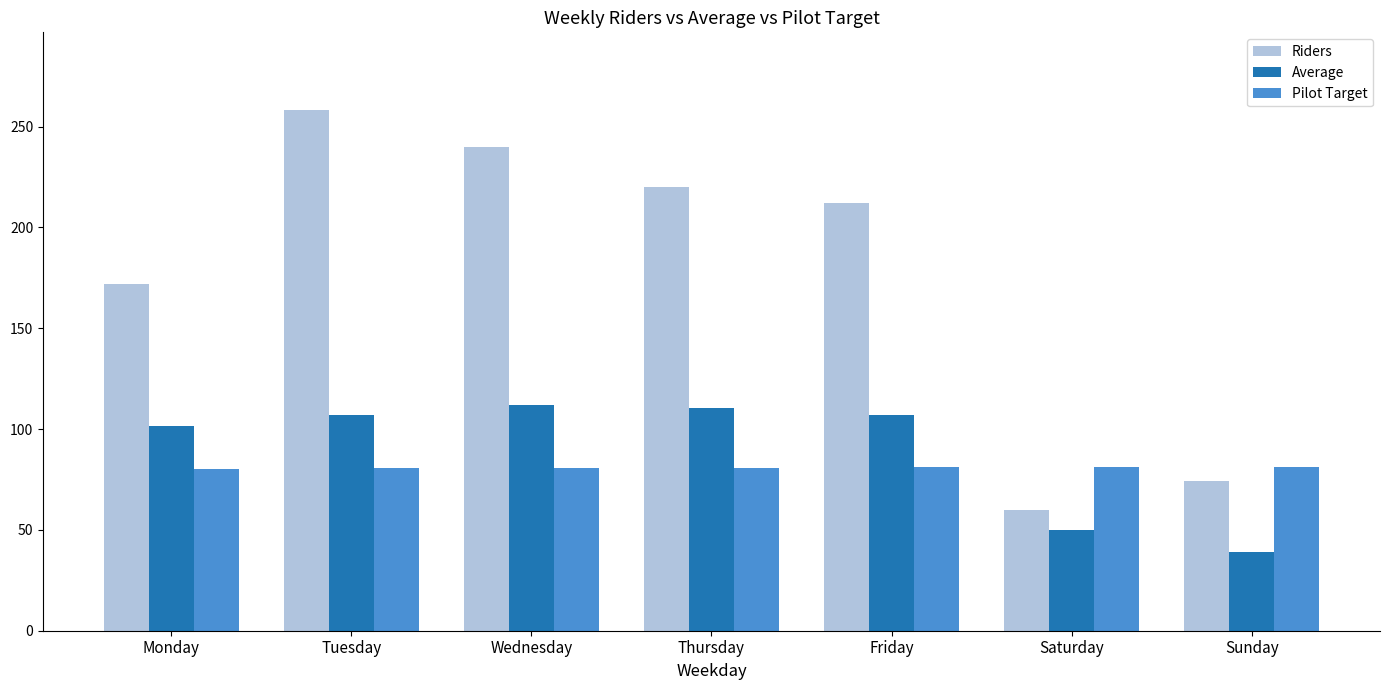

What value does the Pilot Target series have at Sunday?

81.4